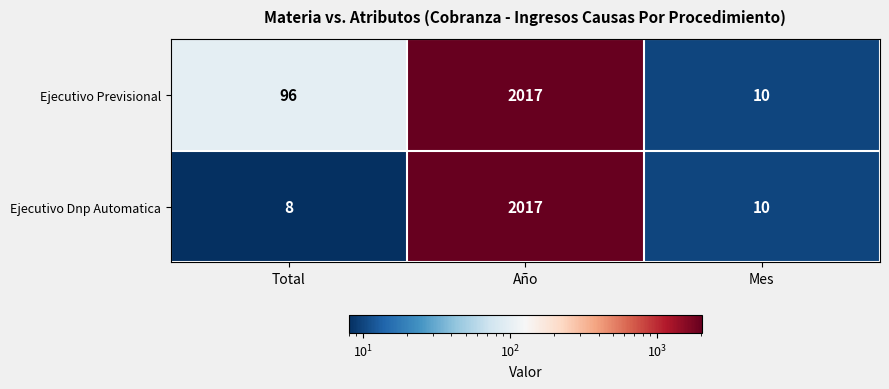

The Ejecutivo Previsional series shows 47 at Total. True or false?

False